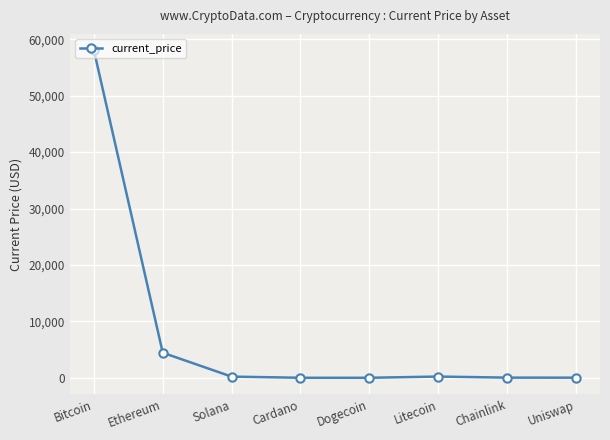

Between Solana and Ethereum, which is larger?

Ethereum